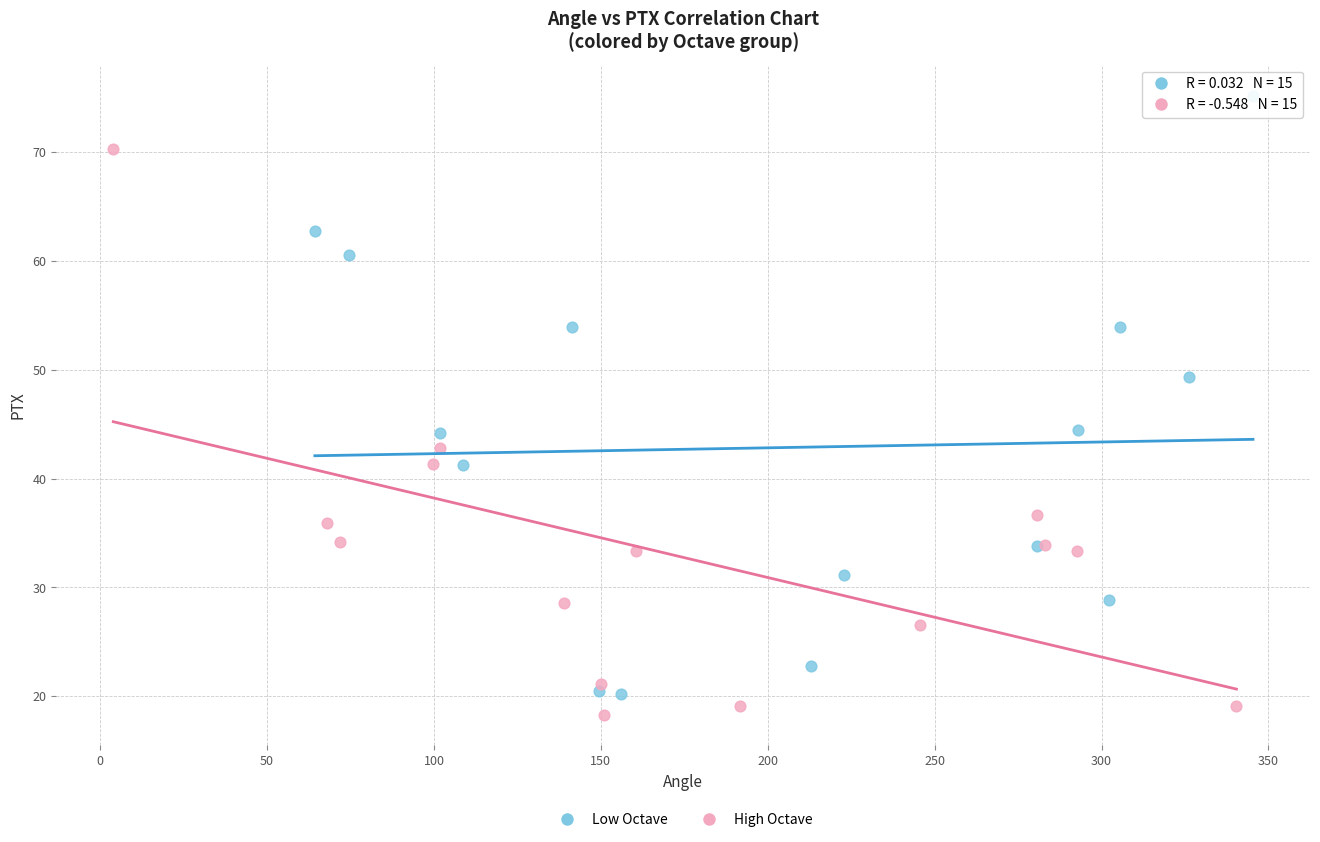

Which series reaches the maximum Y coordinate?

Low Octave